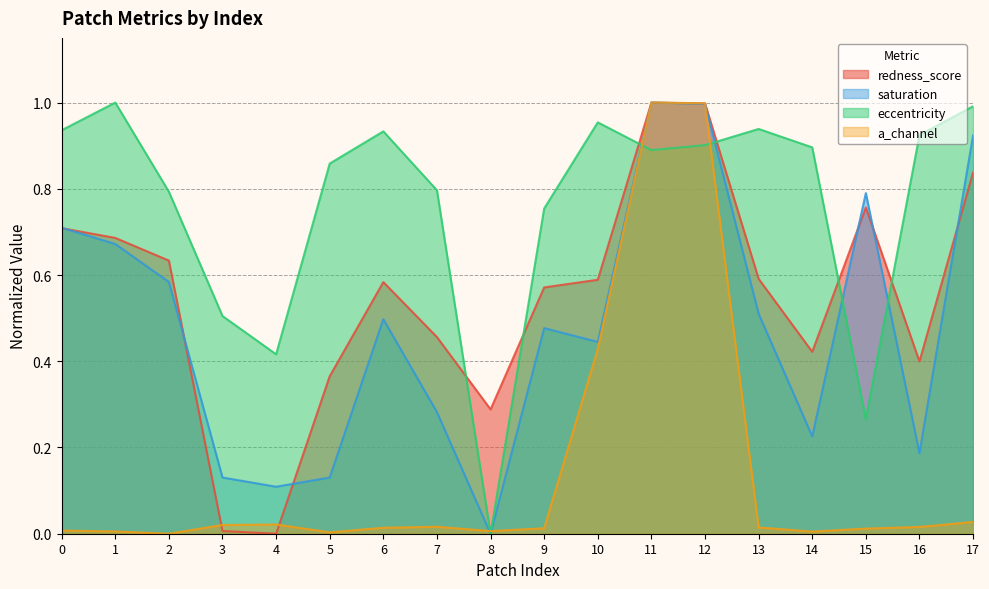

How many lines are shown in the chart?

4